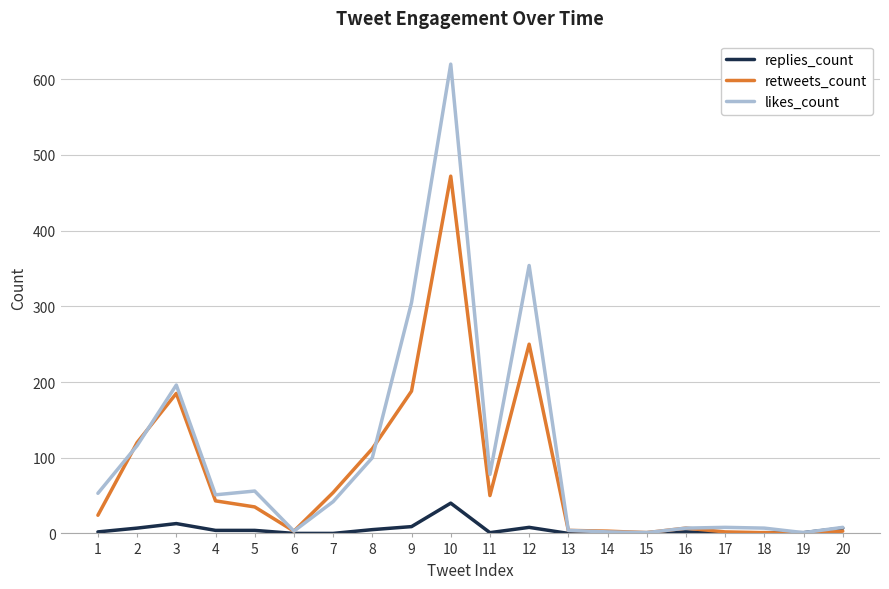

At which category is the sum across all series the highest?

10